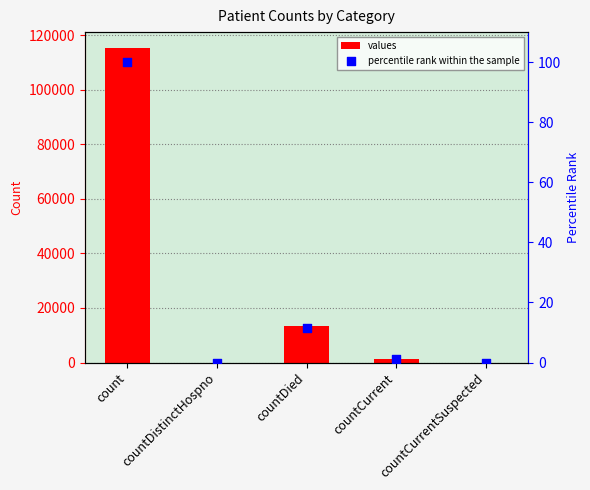

What are all the series names shown in the legend?

values, percentile rank within the sample